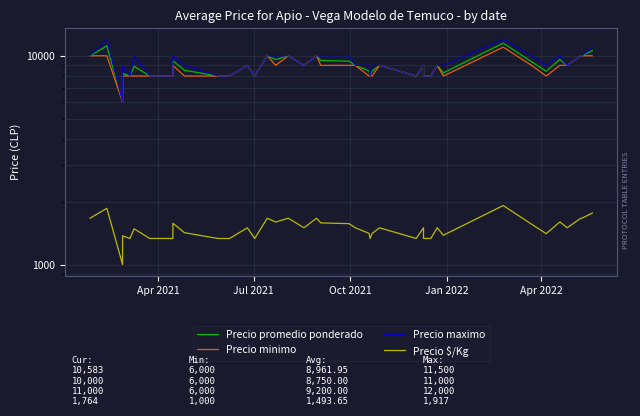

True or false: Precio $/Kg has more than 1 points higher than both neighbors.

True